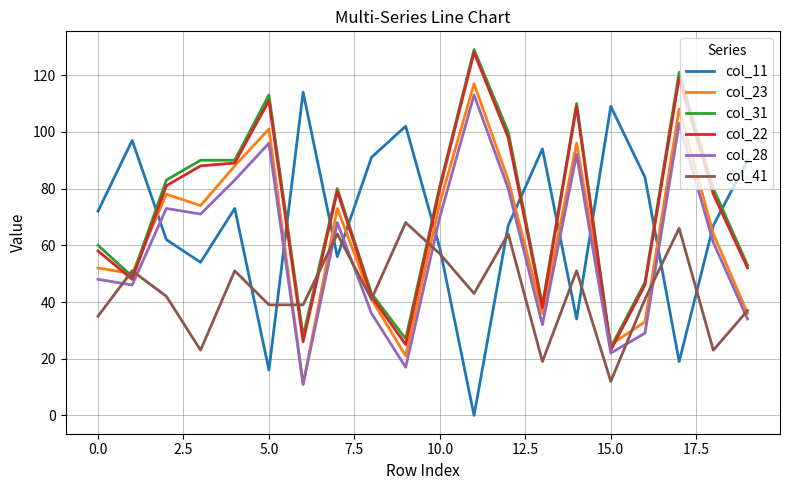

After their last crossing, which series has the higher values: col_11 or col_22?

col_11